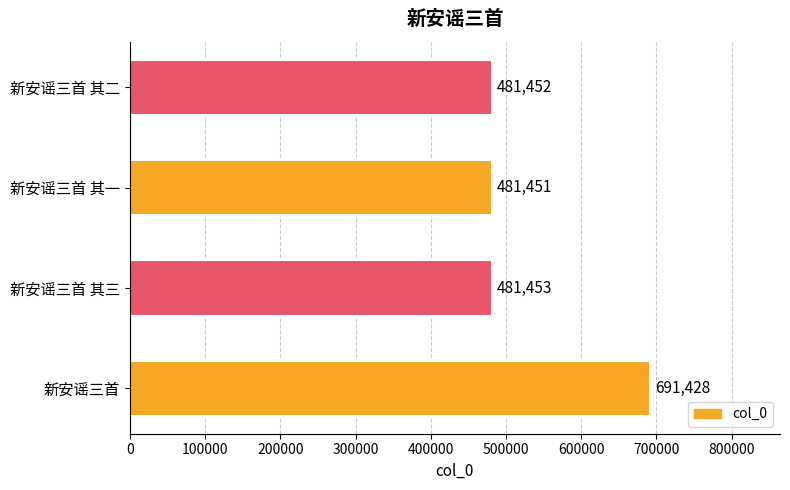

Reading bottom to top, extract all data points from this chart.

新安谣三首=691428	新安谣三首 其三=481453	新安谣三首 其一=481451	新安谣三首 其二=481452